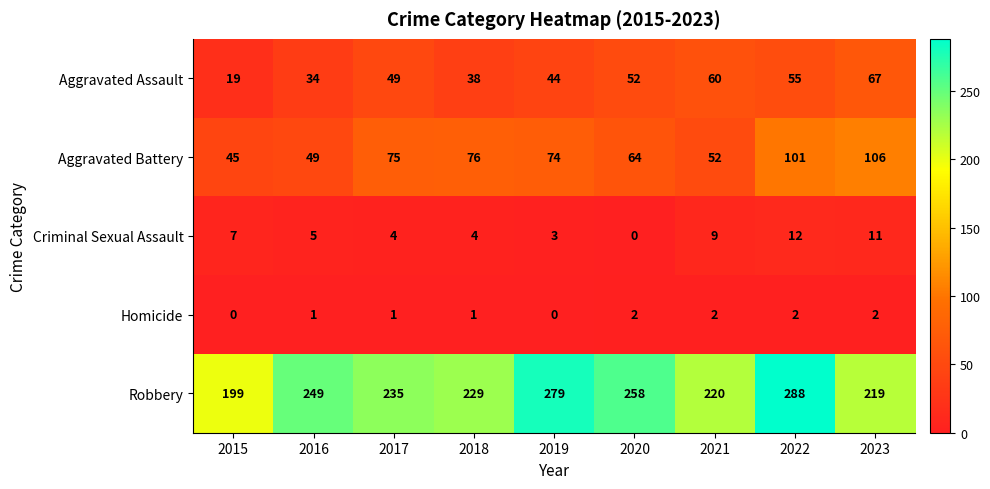

What is the approximate value of Aggravated Battery at 2018?

76